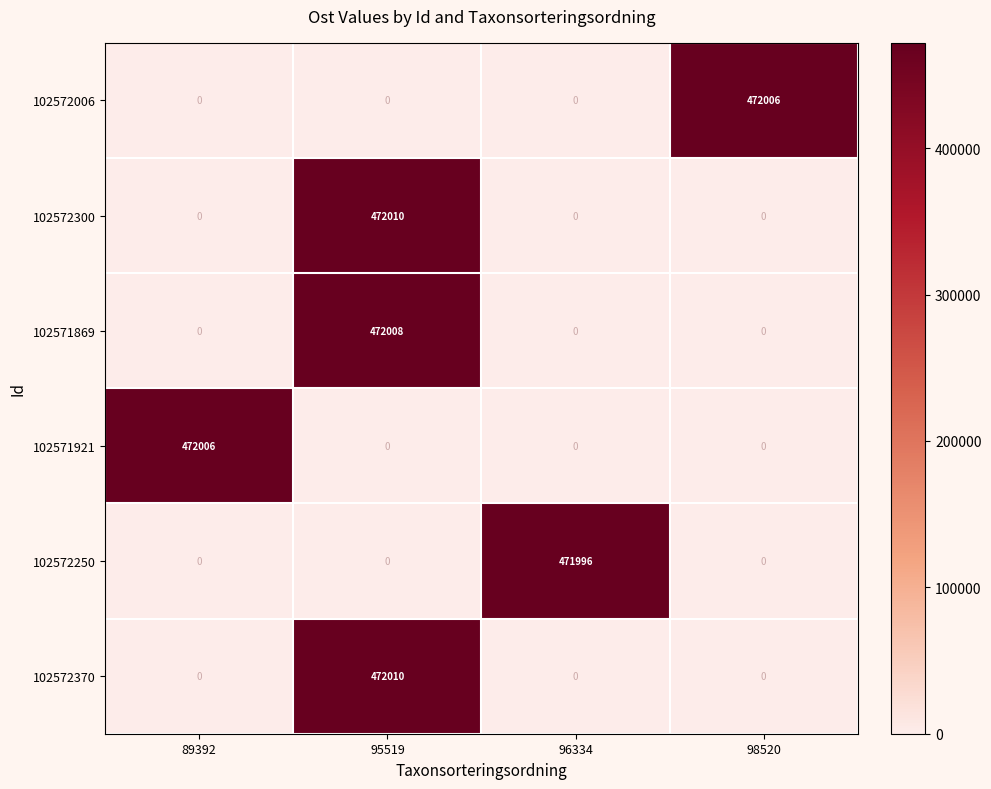

Is it true that 102572370 equals 217767 at 89392?

False